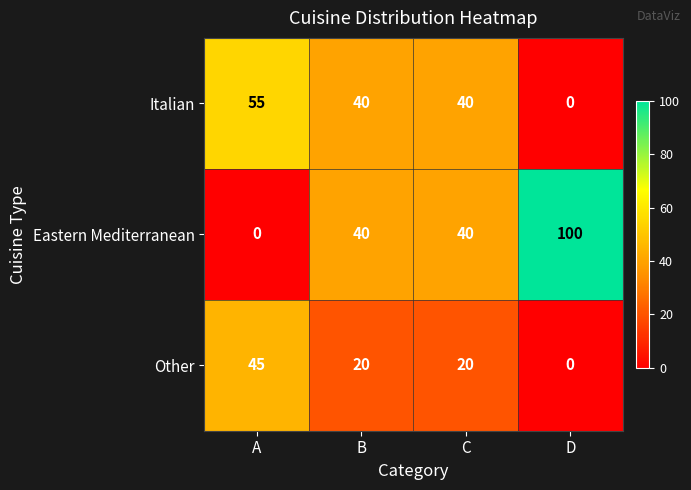

Where does the Other series first go above 20?

A